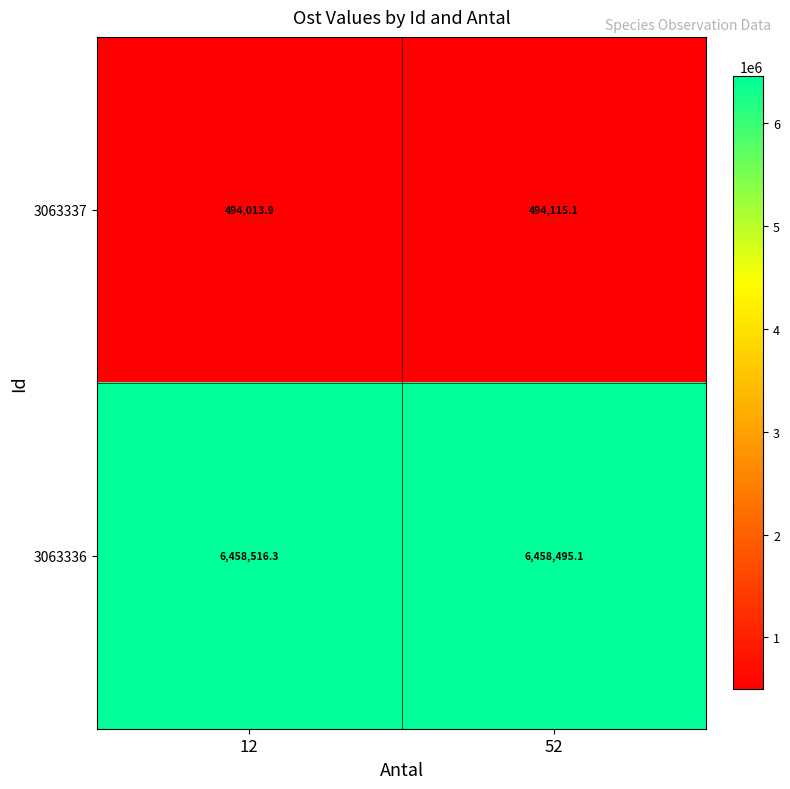

What is the sum of the 3063337 values at 52 and 12?

988129.0